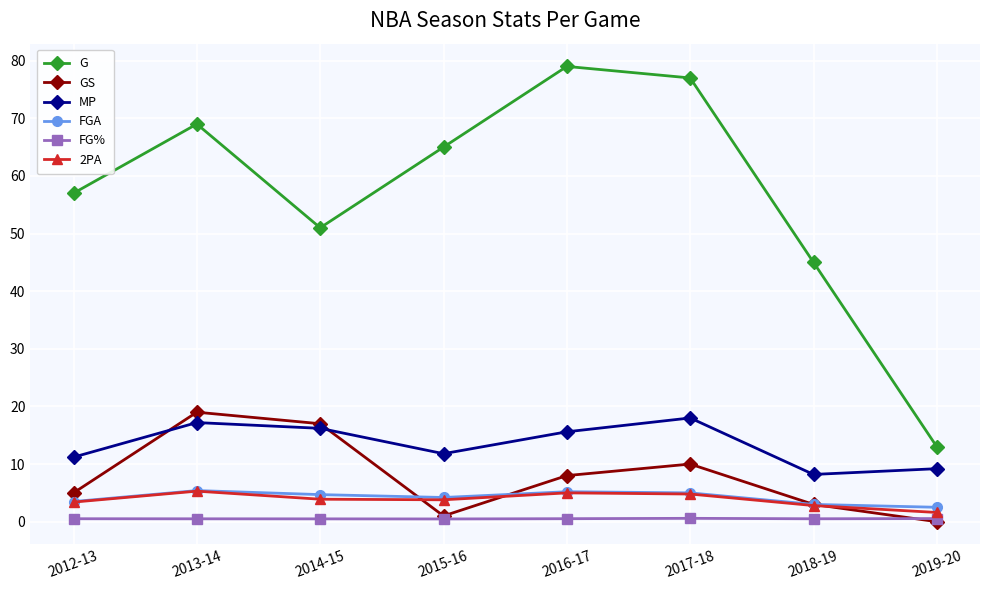

The G series shows 79.0 at 2016-17. True or false?

True